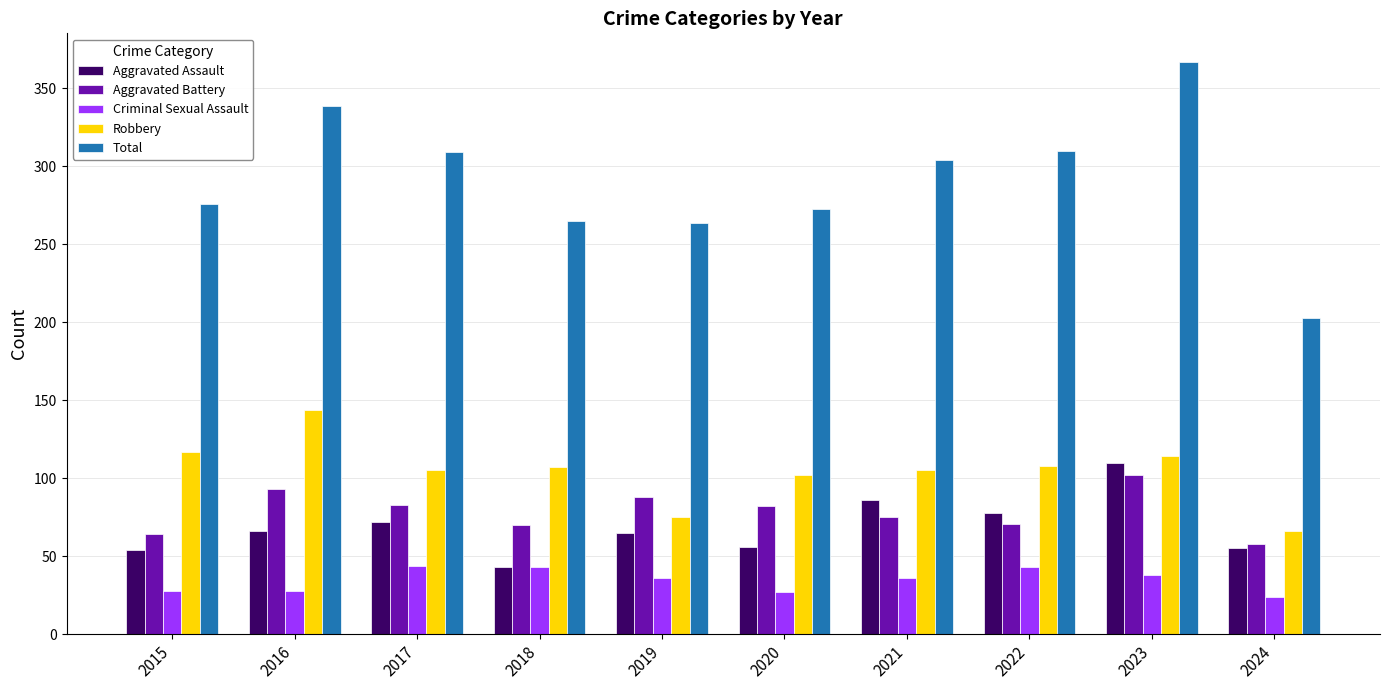

Which series has the widest spread of values?

Total